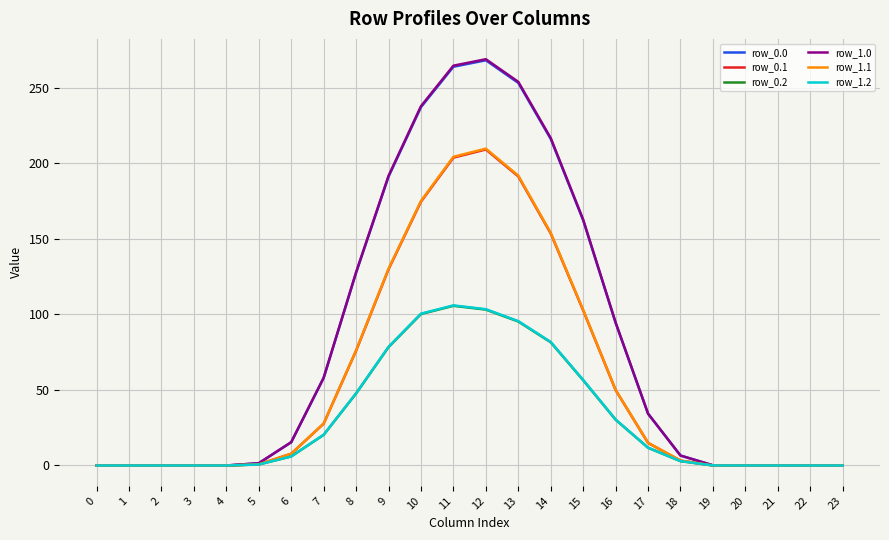

What is the sum of all row_1.1 values?

1349.4